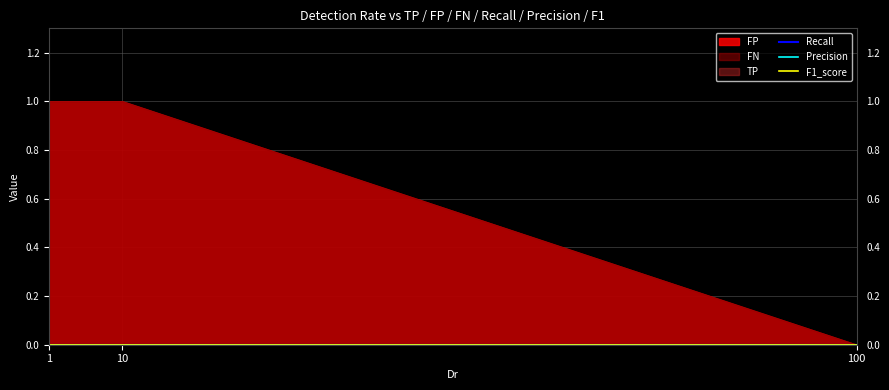

List the series in order of their peak value, highest first.

FP, FN, TP, Recall, Precision, F1_score